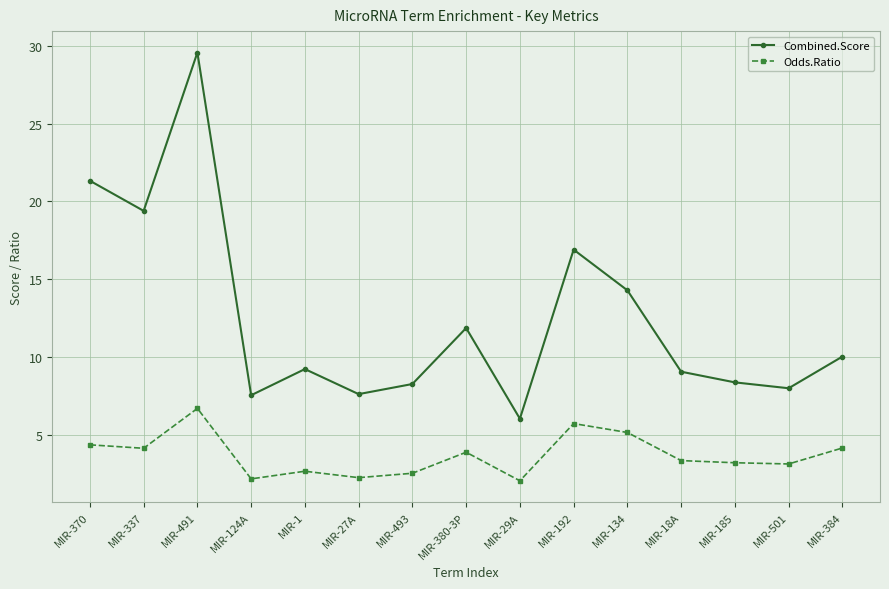

What is the sum of the Combined.Score values at MIR-370 and MIR-192?

38.2